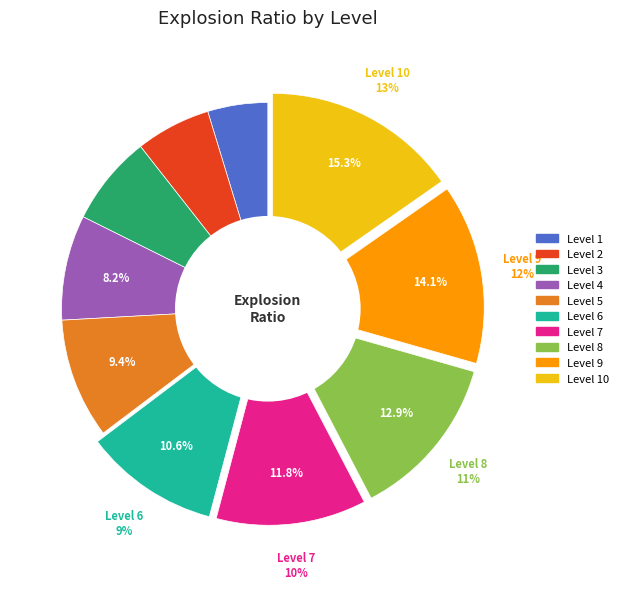

Is there a majority slice in this chart?

No